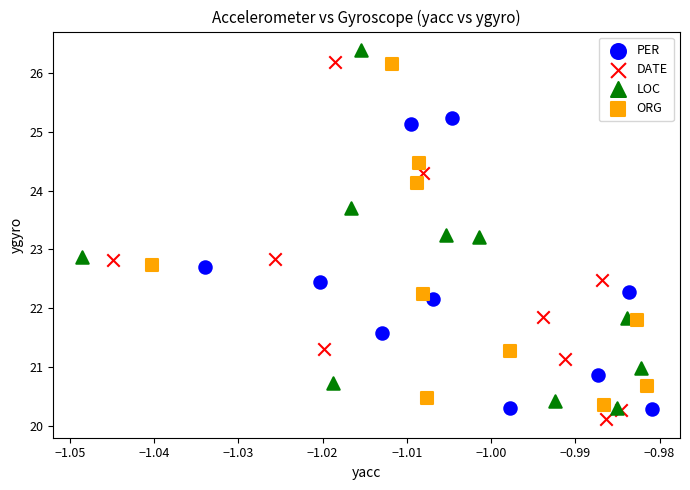

What are all the series names shown in the legend?

PER, DATE, LOC, ORG